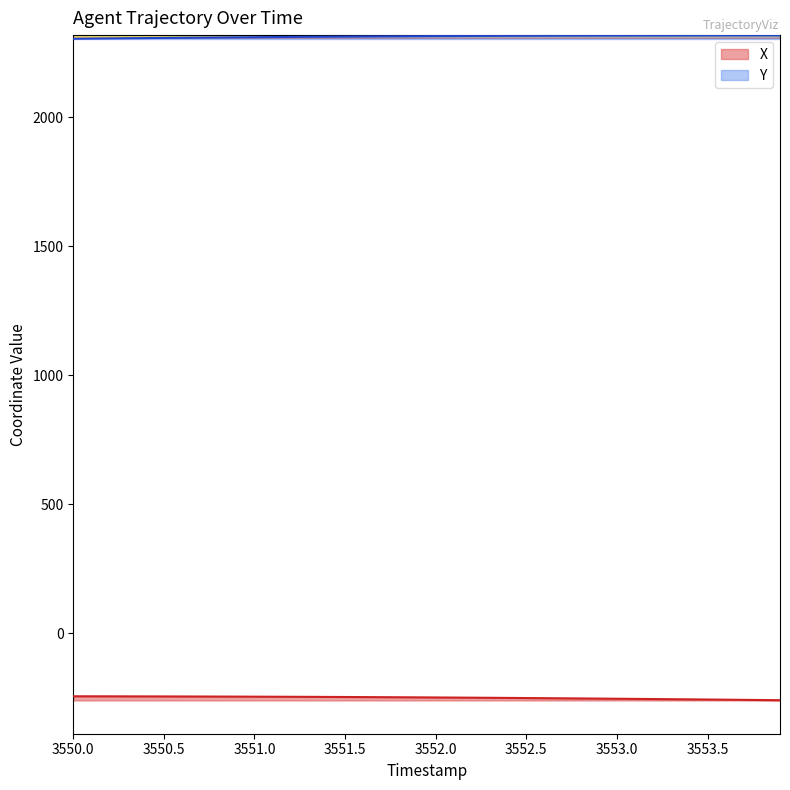

Where is X nearest to the value -251?

3552.5